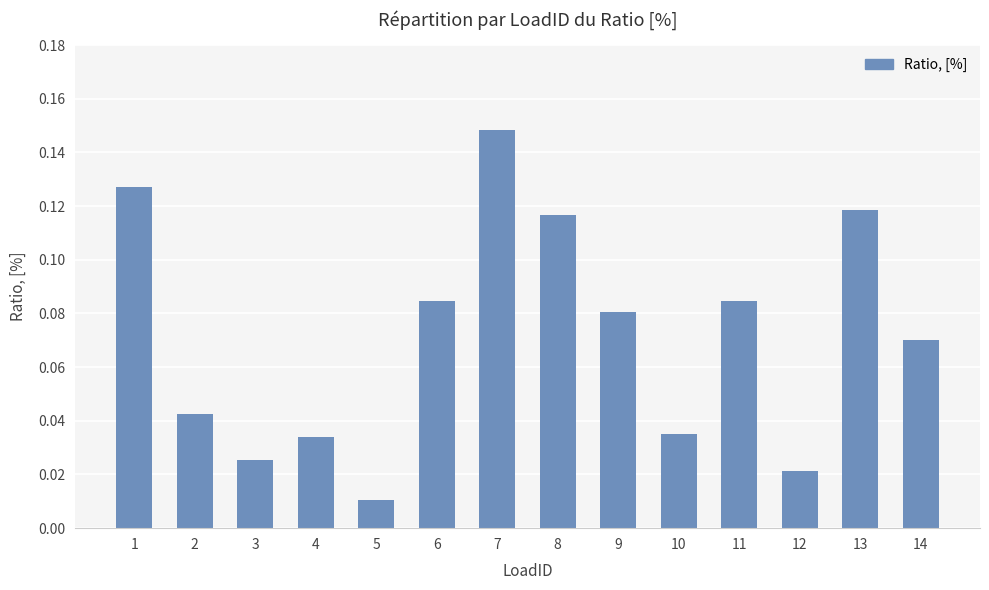

Is it true that the value at 7 is 0.2?

False